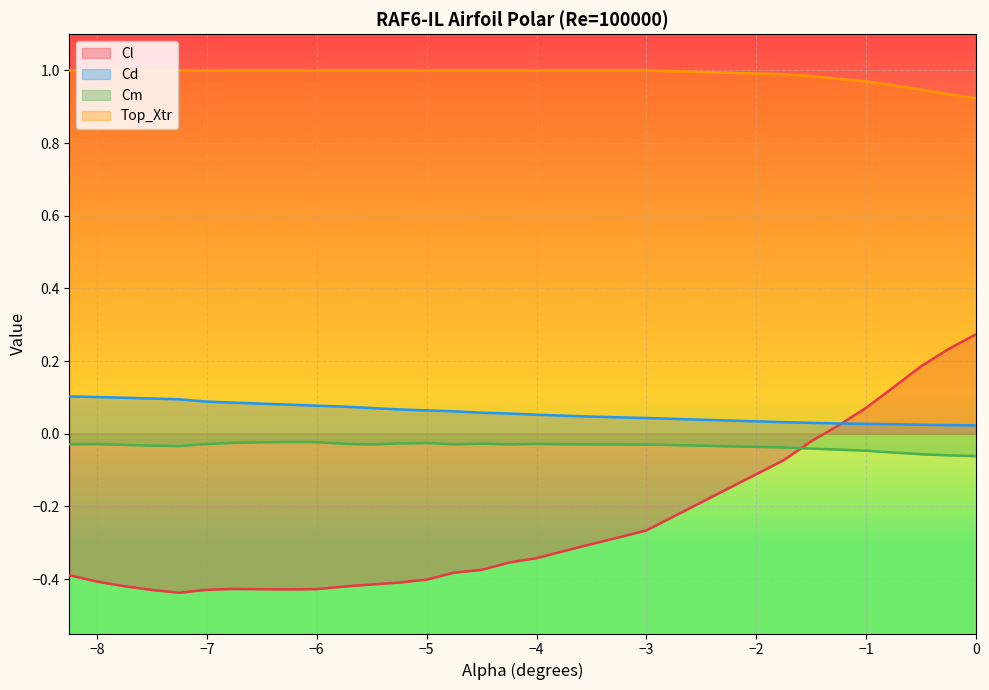

How many Cd values are between 0 and 1?

30